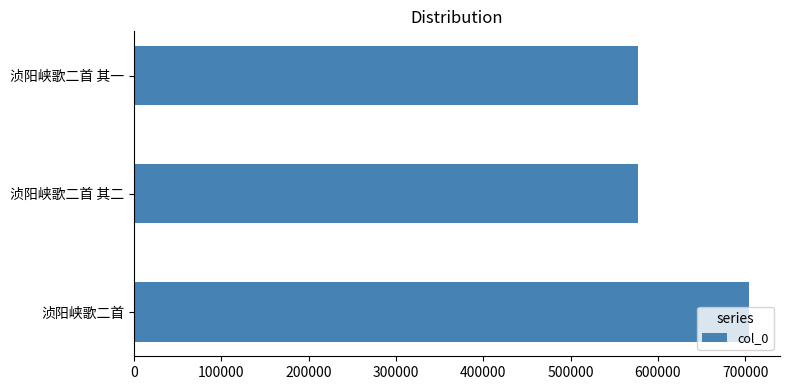

How many bars are there in total?

3